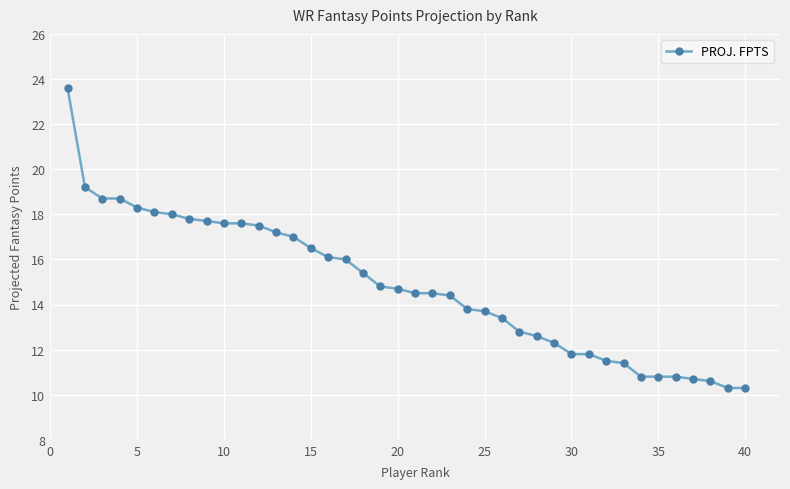

What is the value of the 2nd point from the left?

19.2